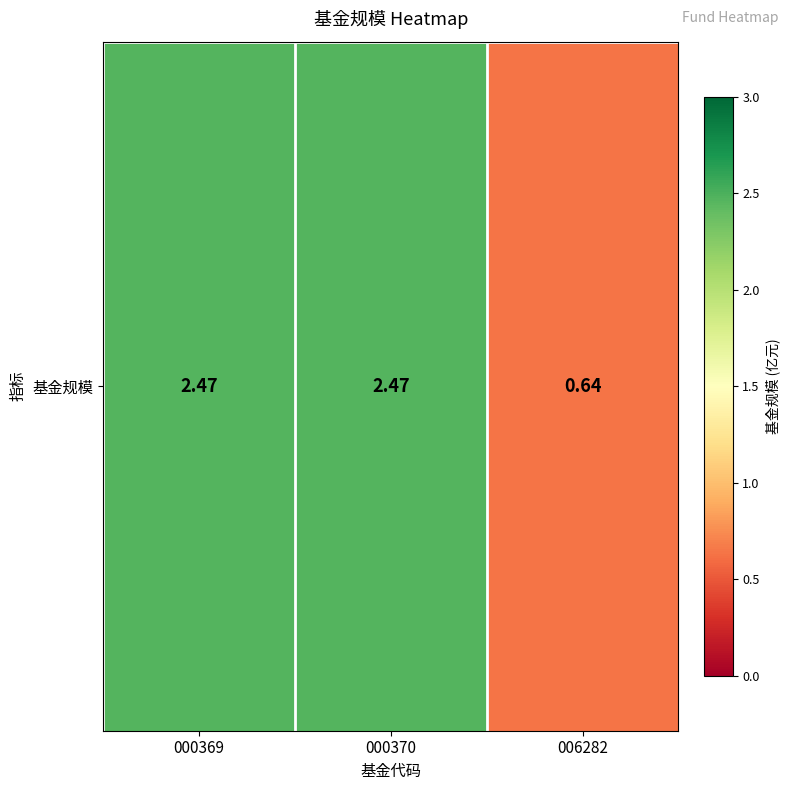

At which category does the chart reach its minimum across all series?

006282